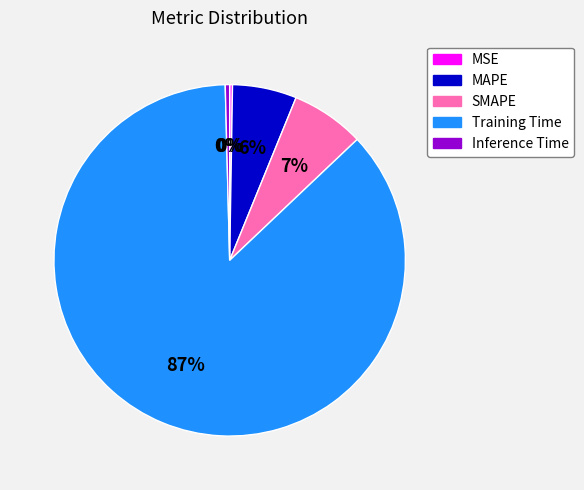

Which slice represents more than half of the pie?

Training Time